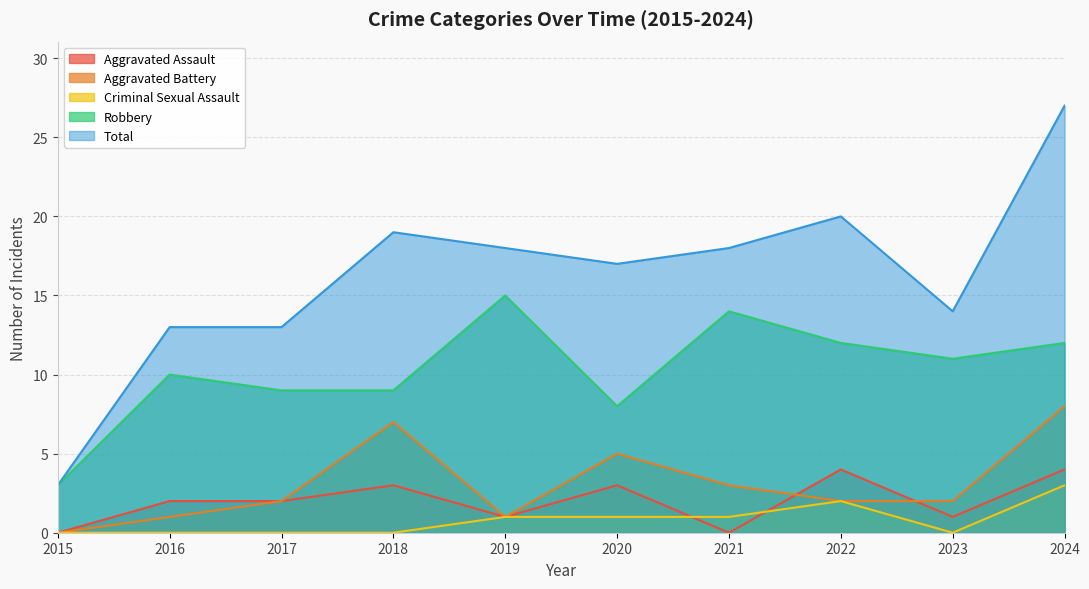

Where does the Aggravated Battery series first go above 2?

2018